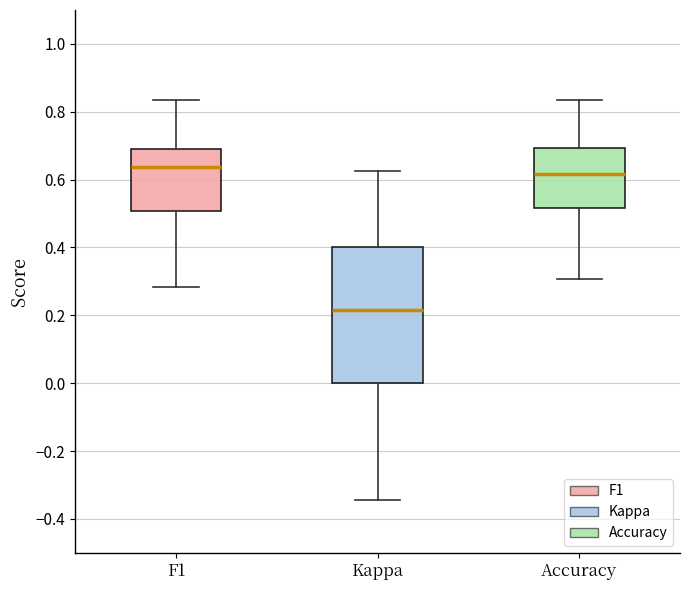

Reading left to right, transcribe this box plot: for each box, give where its median line is, the range the box spans, and where its two whiskers end, as read against the y-axis. The values are not printed on the chart, so give them approximately, as read against the axis.

F1: median 0.64, box 0.50 to 0.70, whiskers 0.28 to 0.84
Kappa: median 0.22, box 0.00 to 0.40, whiskers -0.34 to 0.62
Accuracy: median 0.62, box 0.52 to 0.70, whiskers 0.30 to 0.84